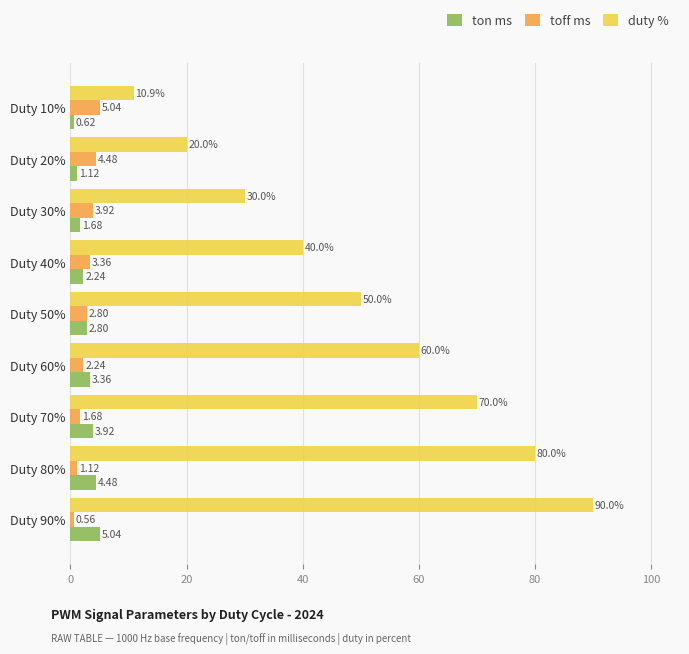

What is the difference between the maximum and minimum values in the duty % series?

79.1